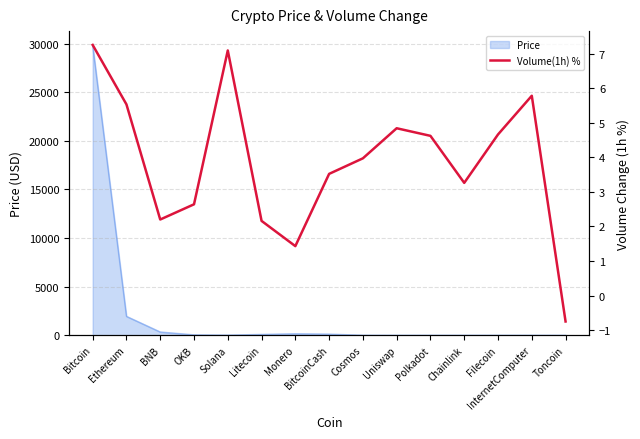

Is it true that the value at Cosmos is 4.0?

True